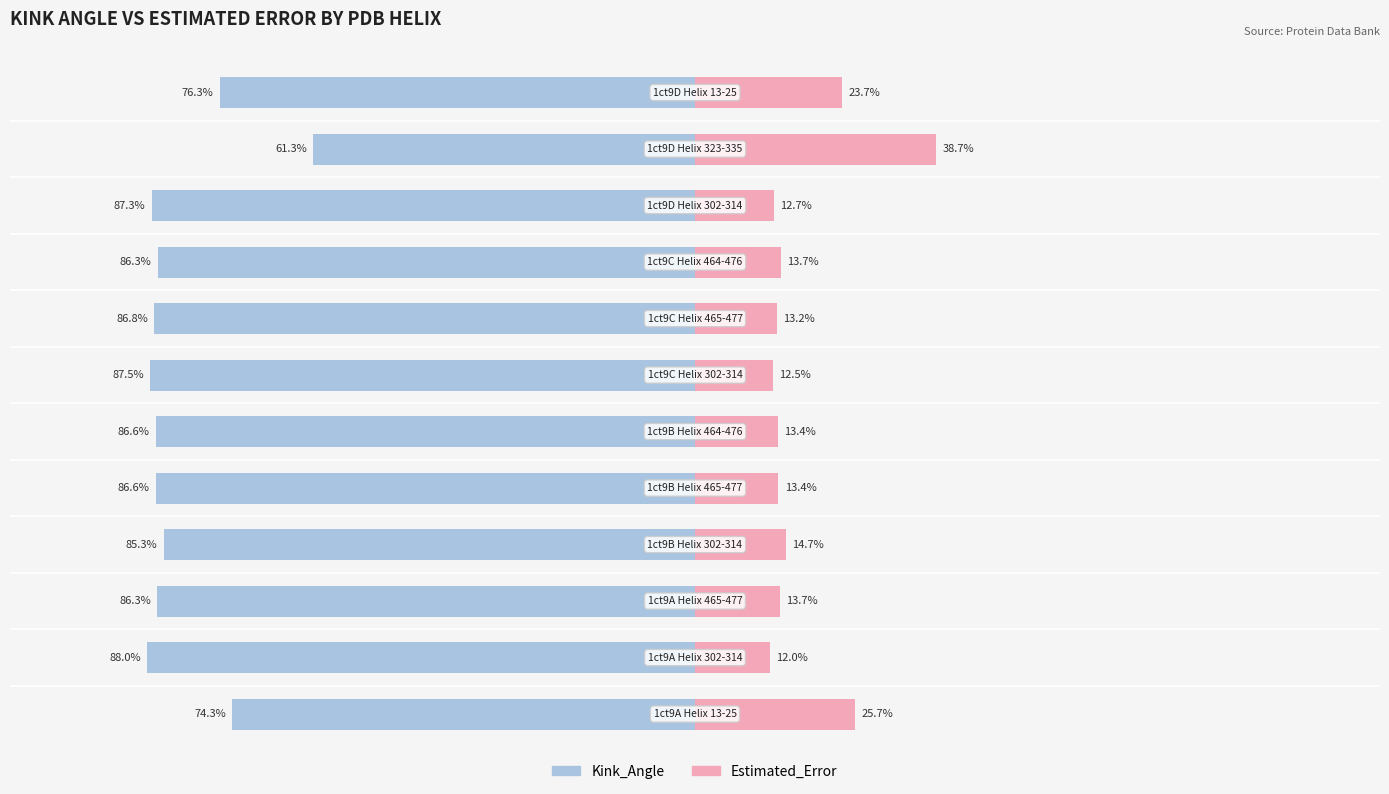

How many bars are there in total?

24